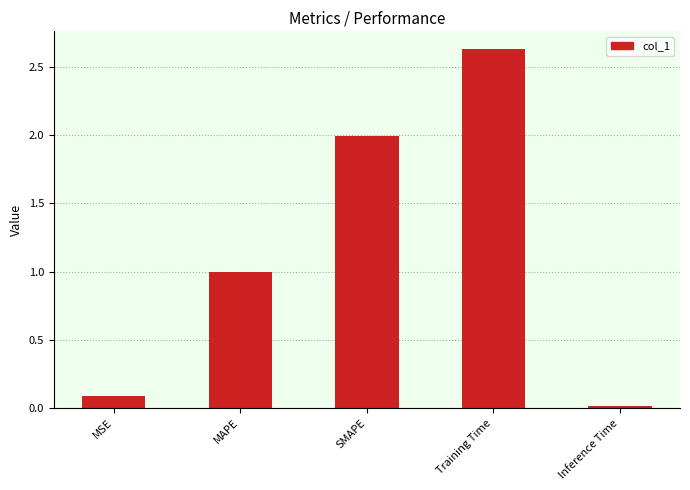

What is the change in value from MSE to MAPE?

+0.9